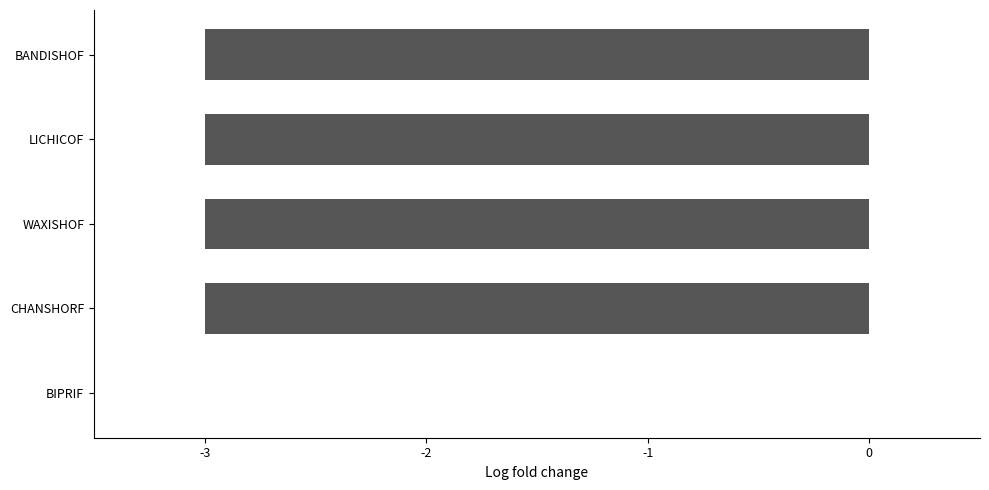

Reading bottom to top, what are all the values shown in this chart?

BIPRIF=0.0	CHANSHORF=-3.0	WAXISHOF=-3.0	LICHICOF=-3.0	BANDISHOF=-3.0